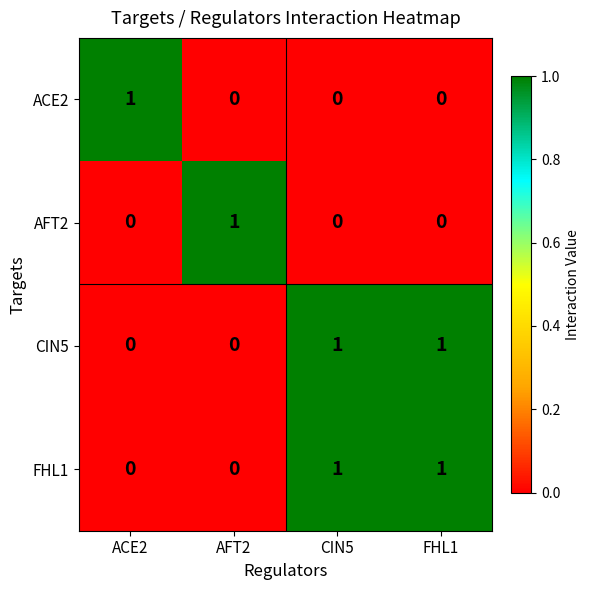

What is the total value across all series at FHL1?

2